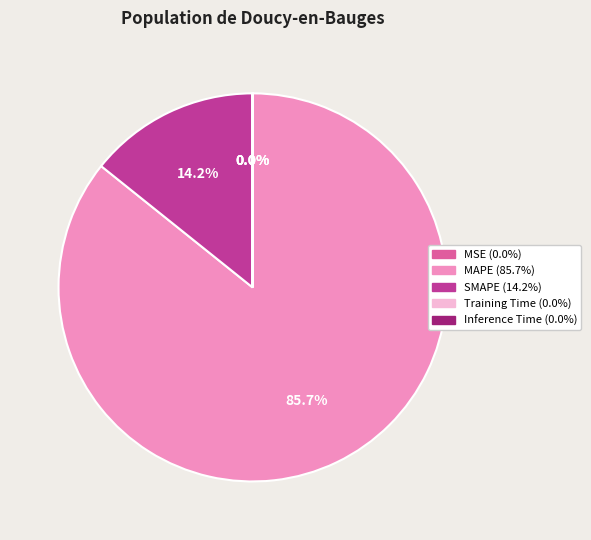

Does MAPE represent more than half of the total?

Yes